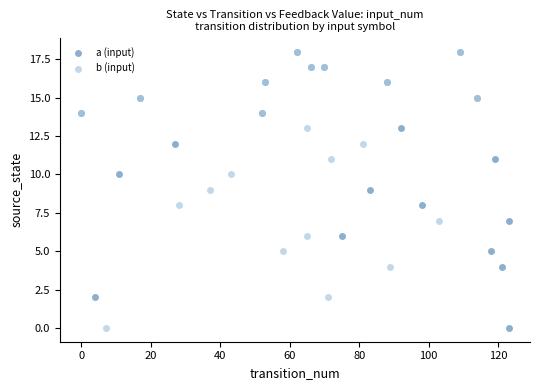

What are all the series names shown in the legend?

a (input), b (input)